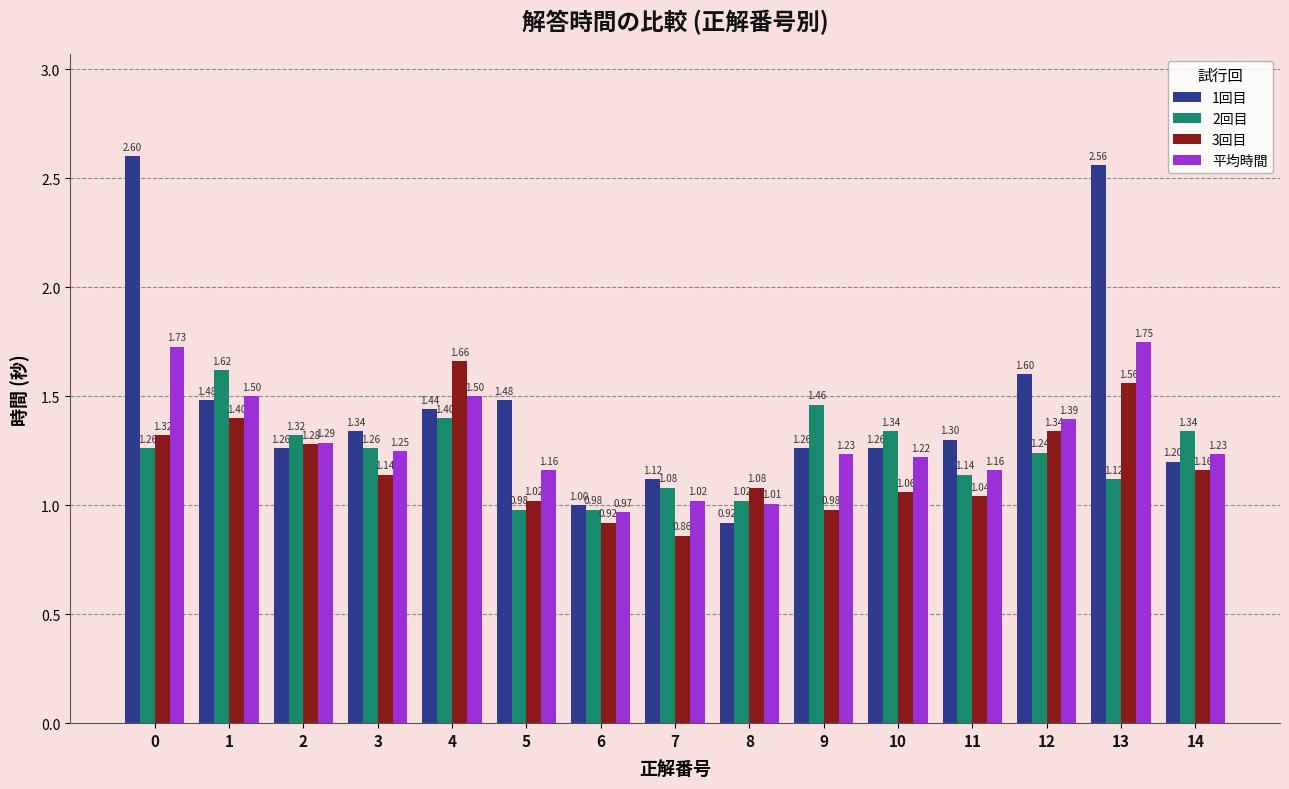

Is the value of 平均時間 at 6 greater than the value of 1回目 at 7?

No